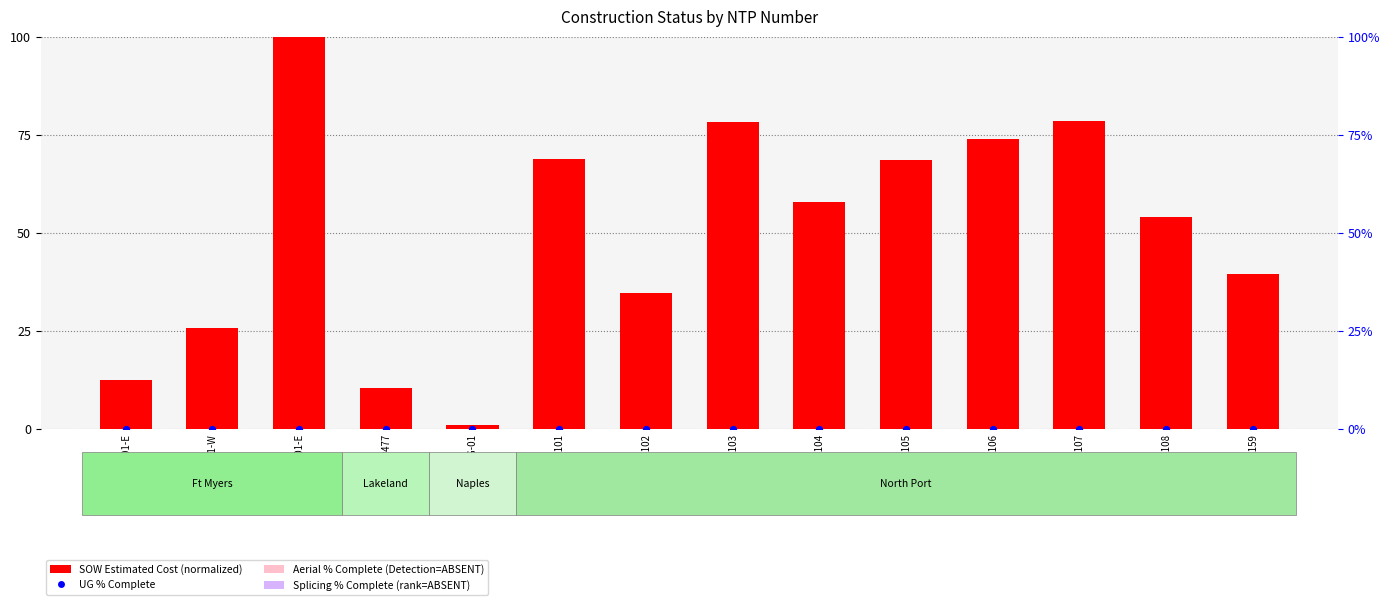

At which category is the sum across all series the highest?

BHC-FEF-01-E